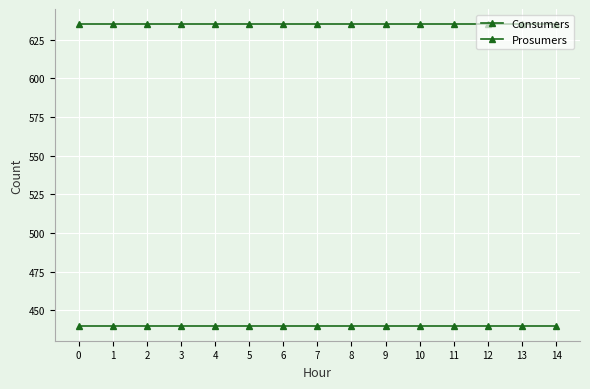

Reading right to left, extract all data points from this chart.

Consumers: 635	635	635	635	635	635	635	635	635	635	635	635	635	635	635
Prosumers: 440	440	440	440	440	440	440	440	440	440	440	440	440	440	440